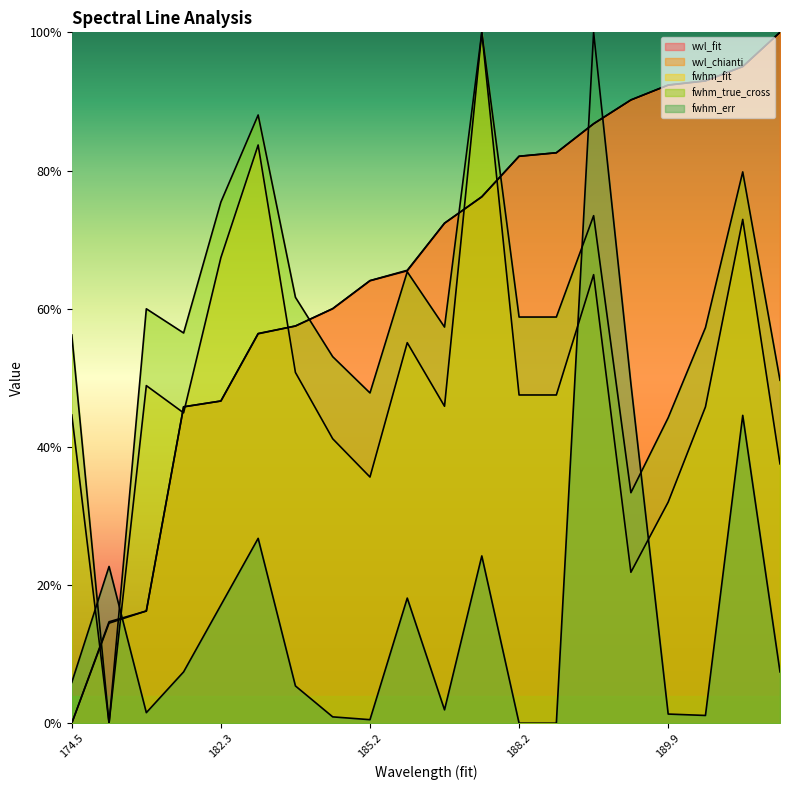

What is the difference between the maximum and minimum values in the fwhm_fit series?

1.0